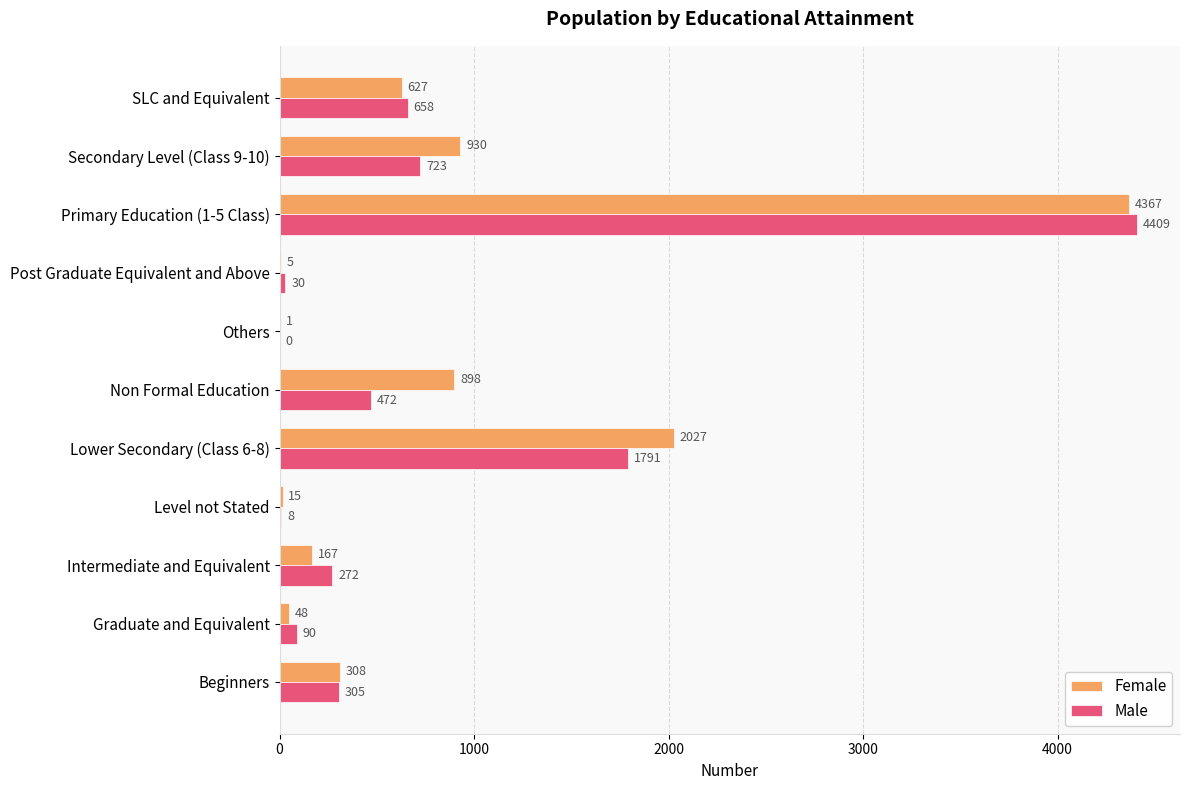

What is the maximum value shown in the chart?

4409